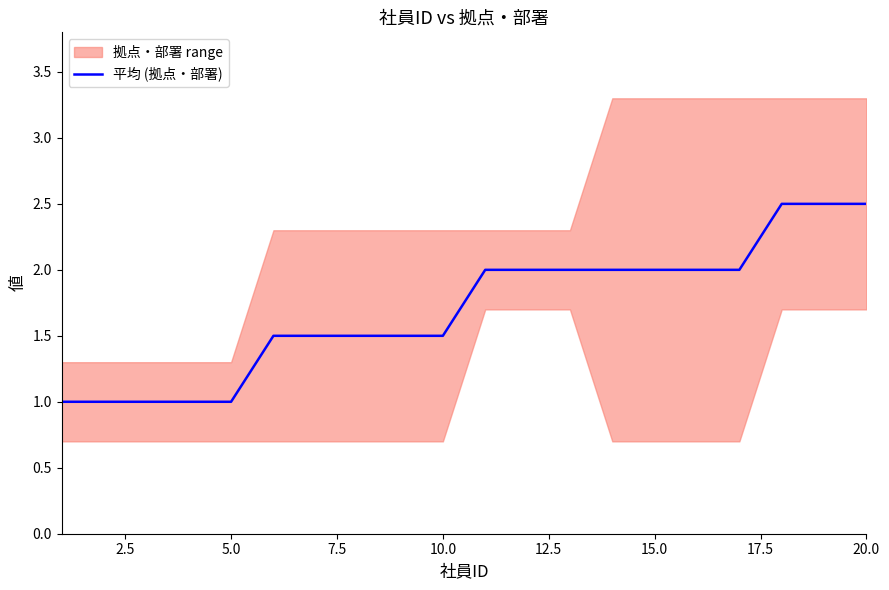

What is the difference between the second highest and second lowest values?

1.5